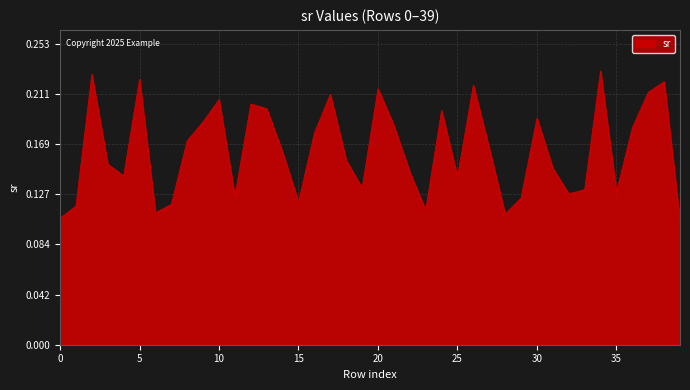

Count the values in the range 0 to 1.

40